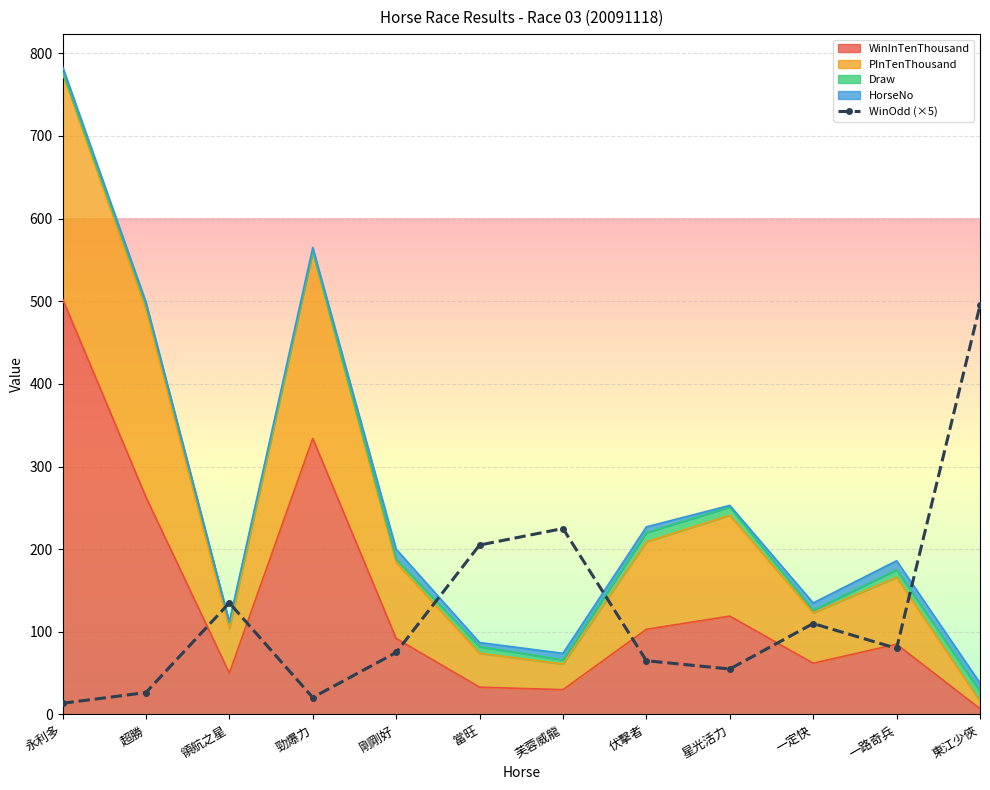

Rank the categories by value from lowest to highest.

永利多, 勁爆力, 超勝, 星光活力, 伏擊者, 剛剛好, 一路奇兵, 一定快, 領航之星, 當旺, 芙蓉威龍, 東江少俠